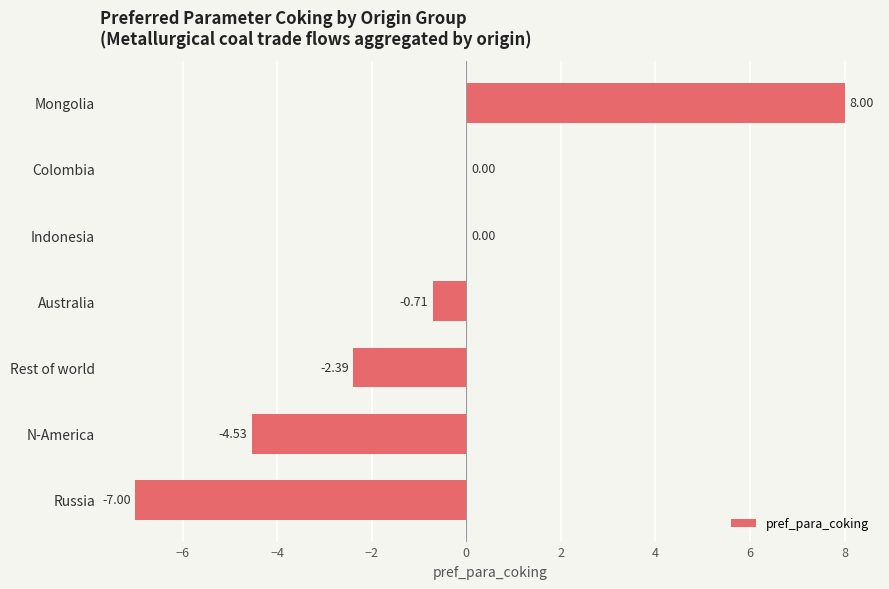

What is the sum of the values at Mongolia and N-America?

3.5